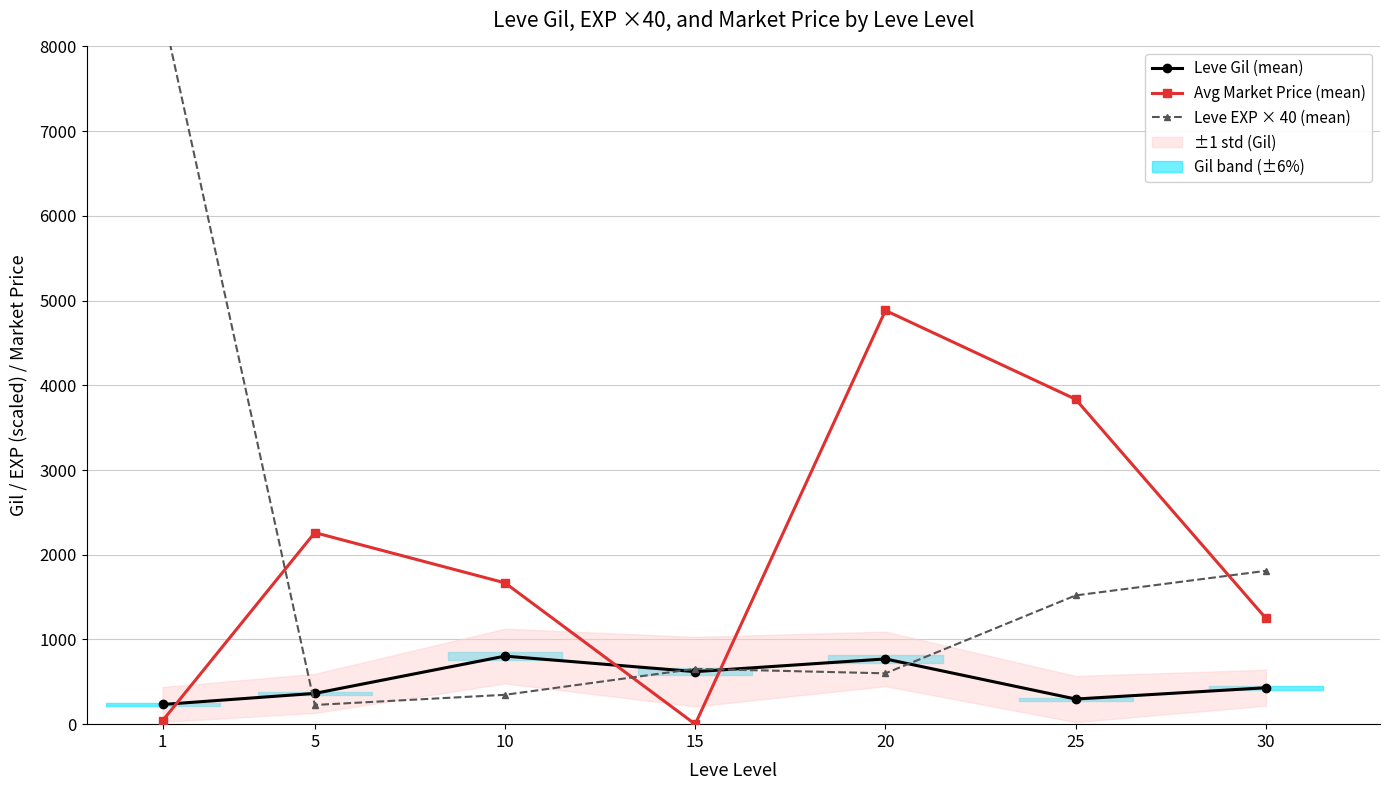

At 25, list the series in order from largest to smallest.

Avg Market Price (mean), Leve EXP × 40 (mean), Leve Gil (mean)